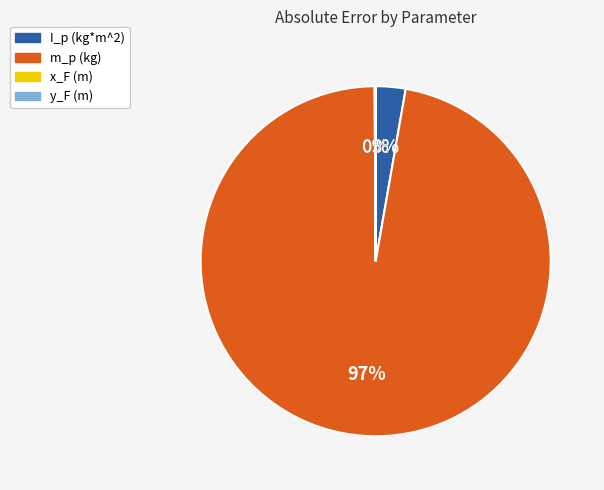

To the nearest percent, what is the average slice percentage?

25%